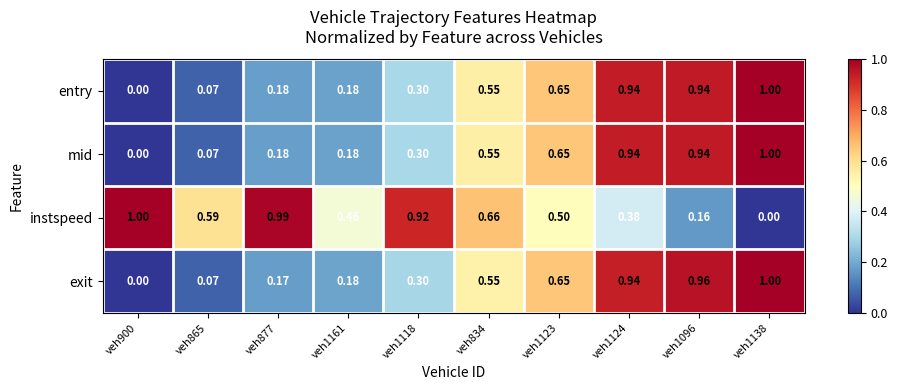

Between veh1118 and veh1138, which series saw the biggest shift?

instspeed